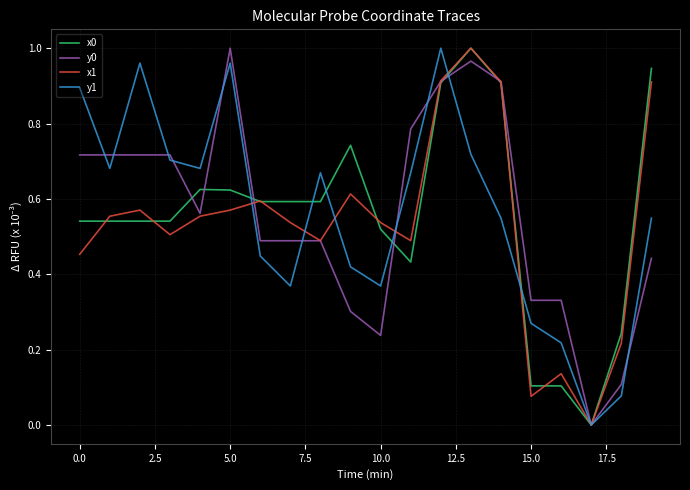

Does the chart have visible grid lines?

Yes